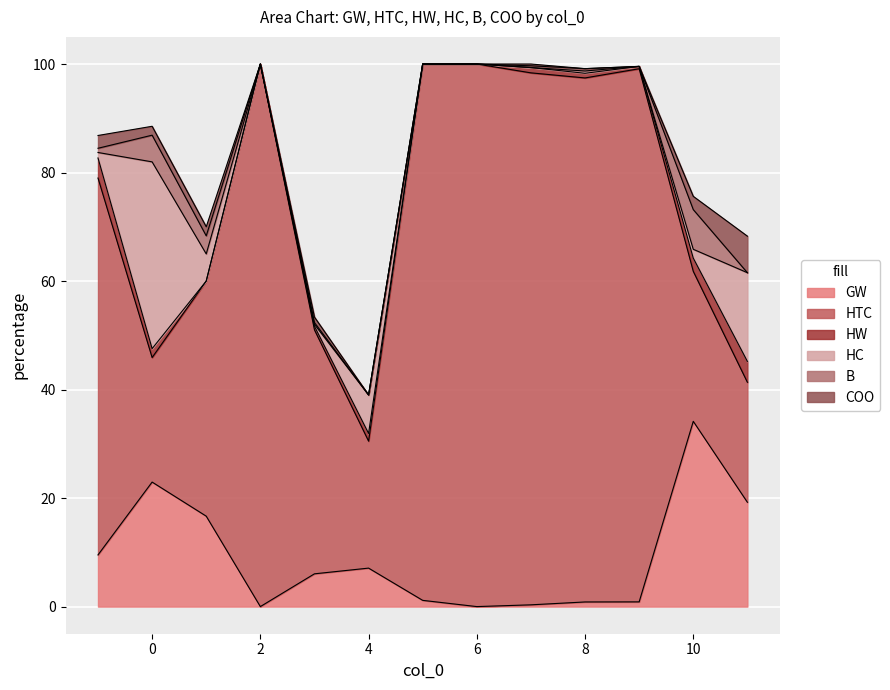

At which category is the sum across all series the highest?

2